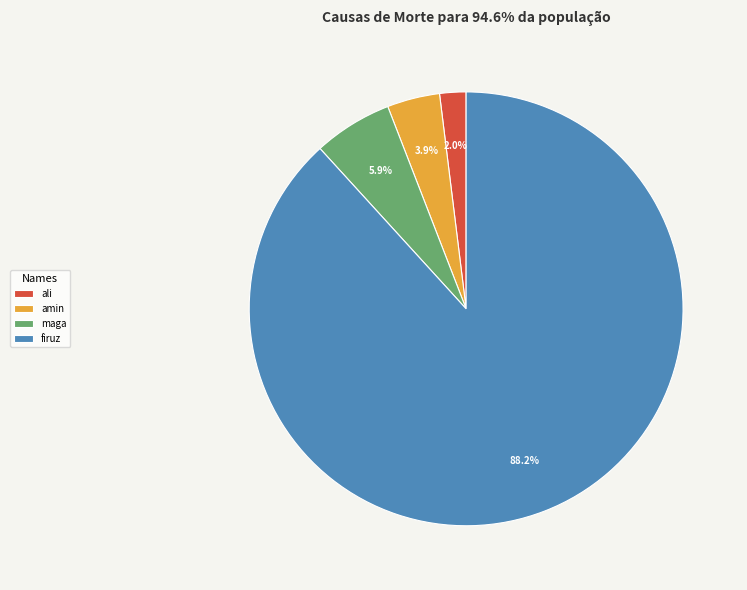

Is there a majority slice in this chart?

Yes